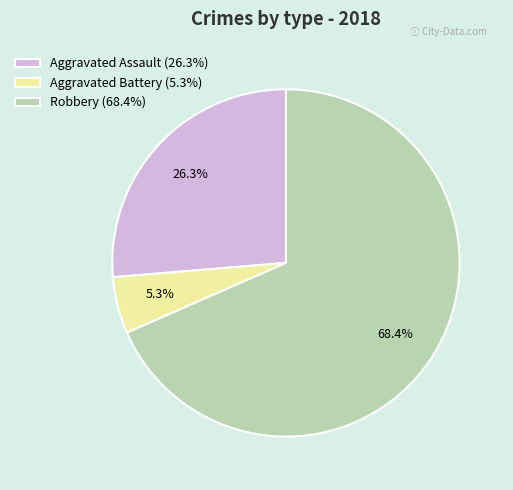

Is it true that Aggravated Battery is 16% of the pie?

False